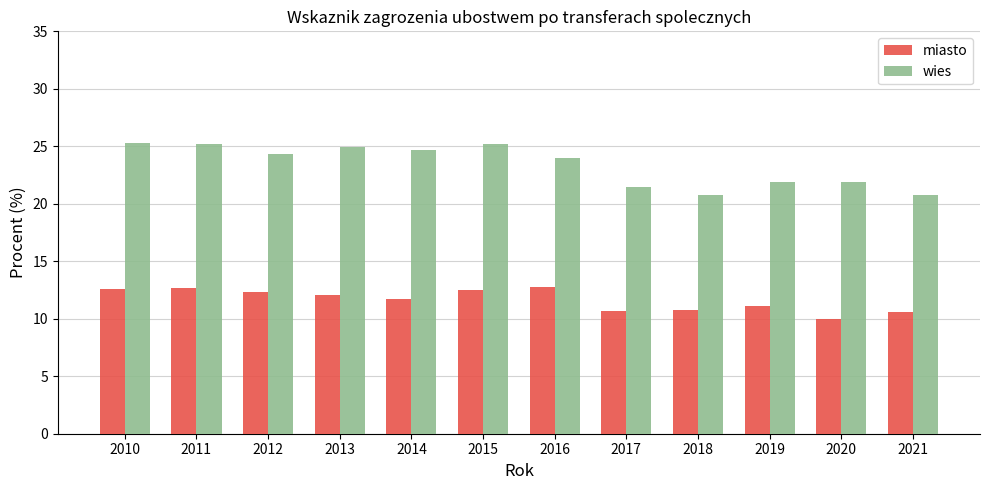

At which label does wies first exceed 24?

2010